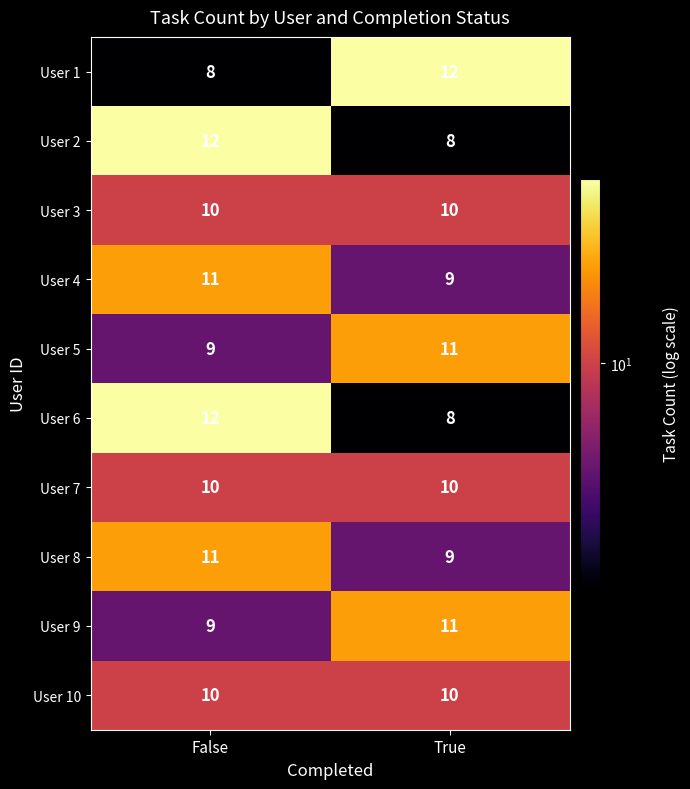

At which category is the sum across all series the highest?

False